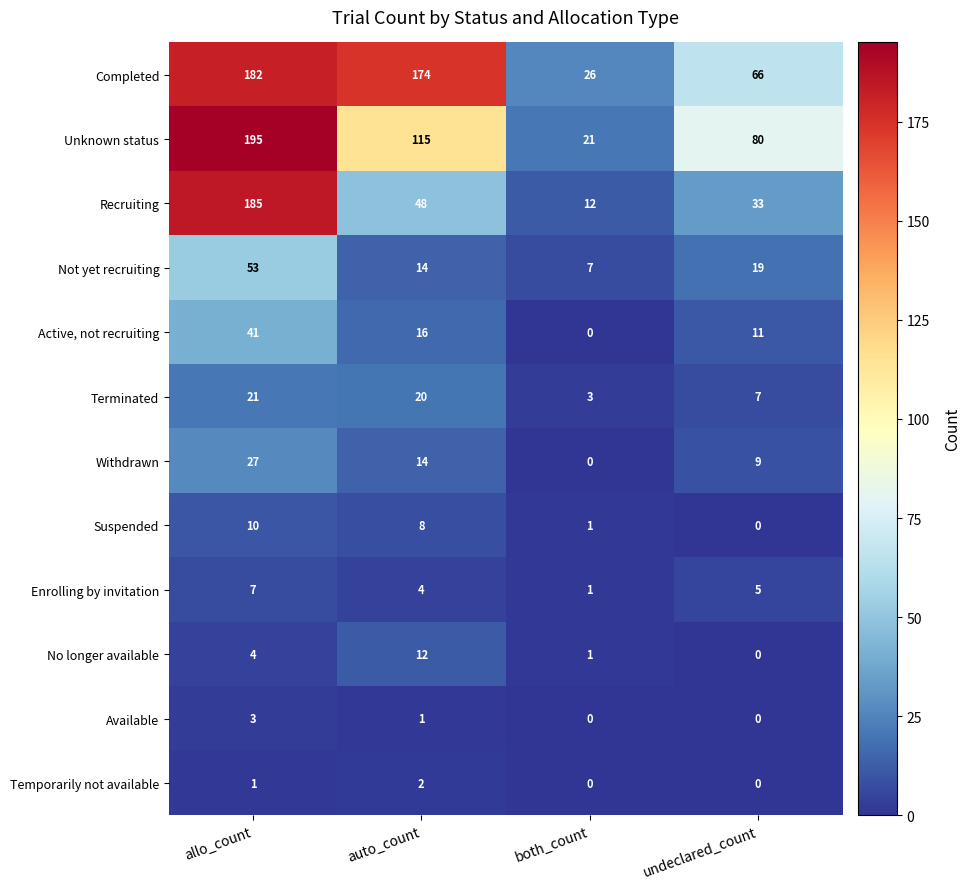

What is the difference between the highest and lowest values at auto_count?

173